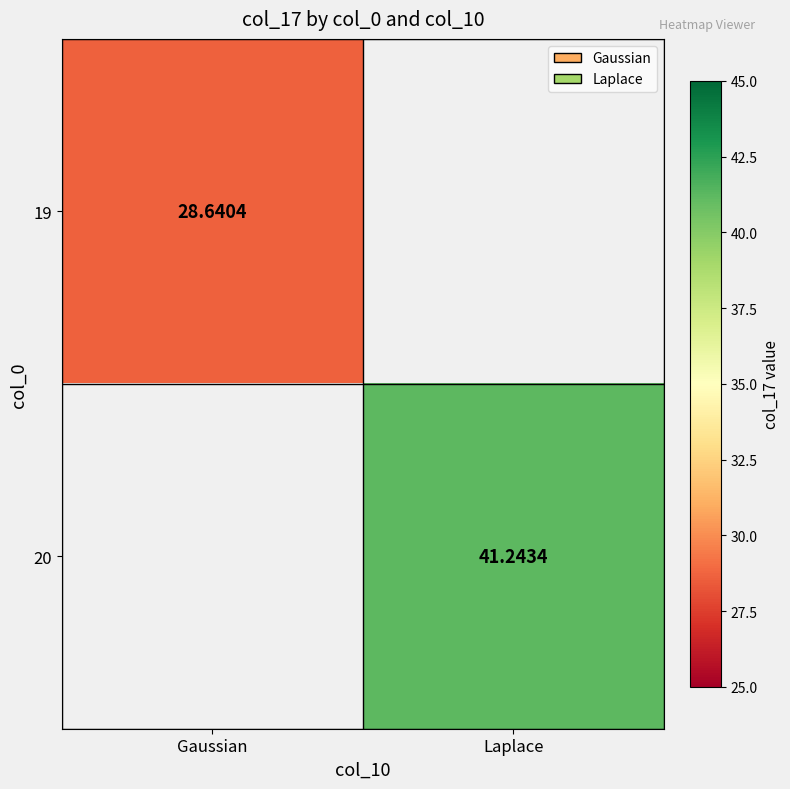

What is the greatest value displayed?

41.2